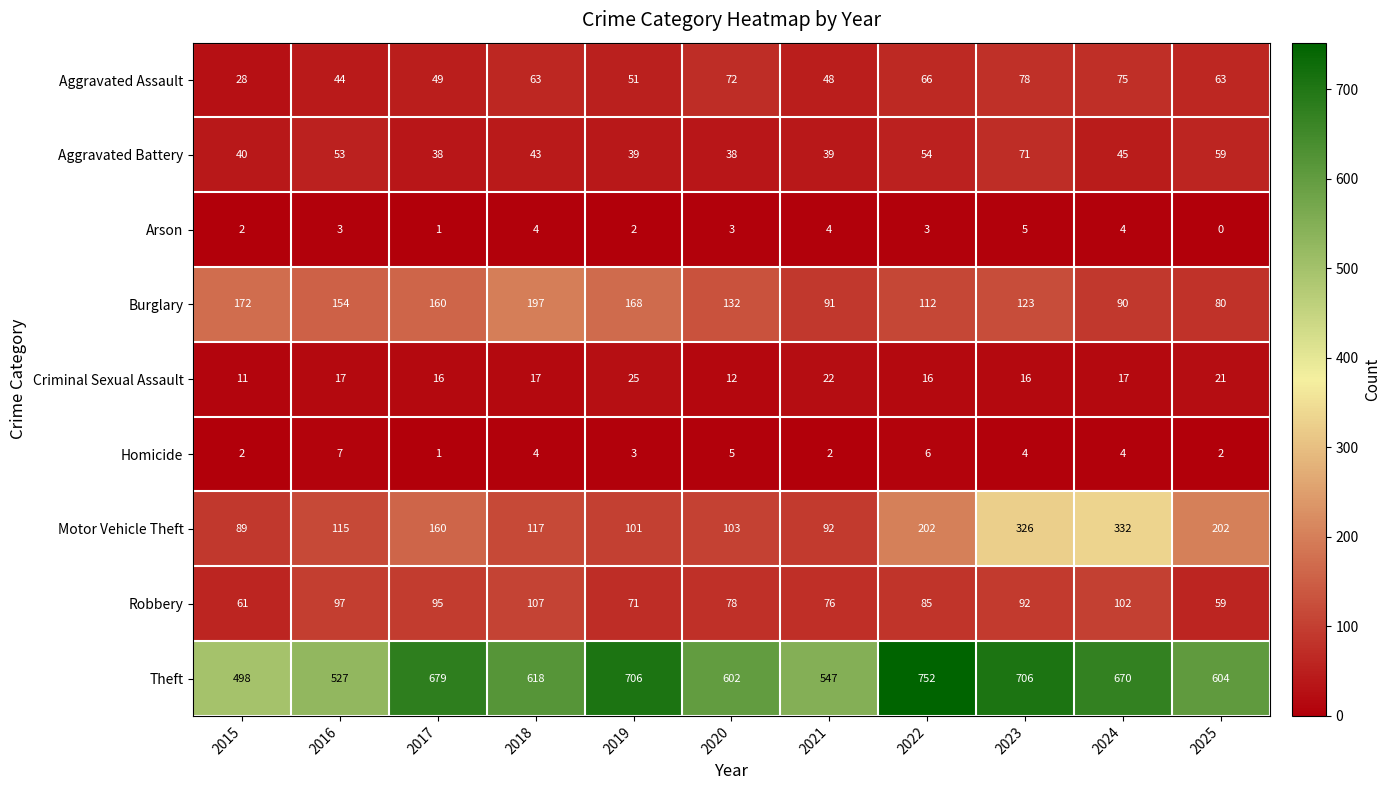

List the series in order of their peak value, highest first.

Theft, Motor Vehicle Theft, Burglary, Robbery, Aggravated Assault, Aggravated Battery, Criminal Sexual Assault, Homicide, Arson